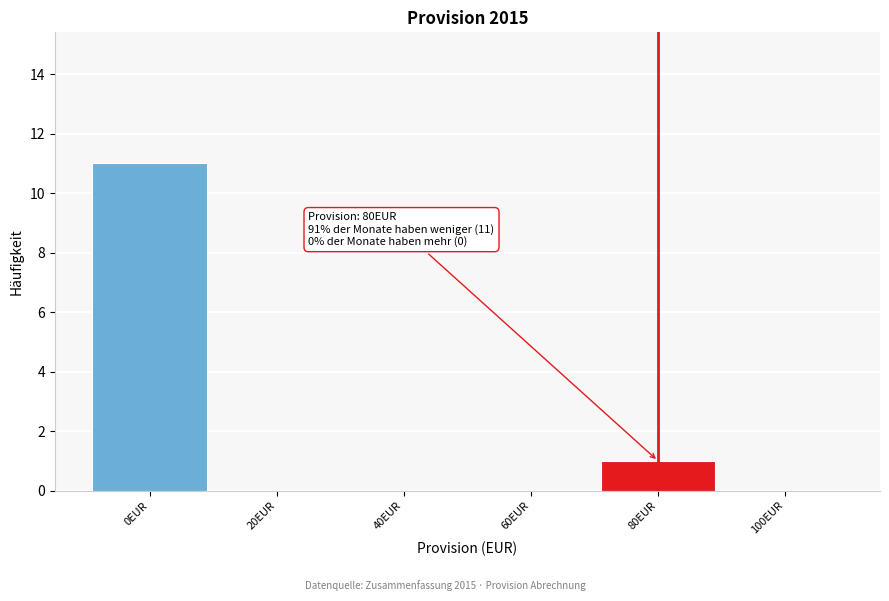

Reading right to left, extract all data points from this chart.

100EUR=0	80EUR=1	60EUR=0	40EUR=0	20EUR=0	0EUR=11